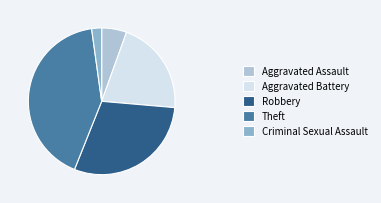

Rank the categories by value from highest to lowest.

Theft, Robbery, Aggravated Battery, Aggravated Assault, Criminal Sexual Assault